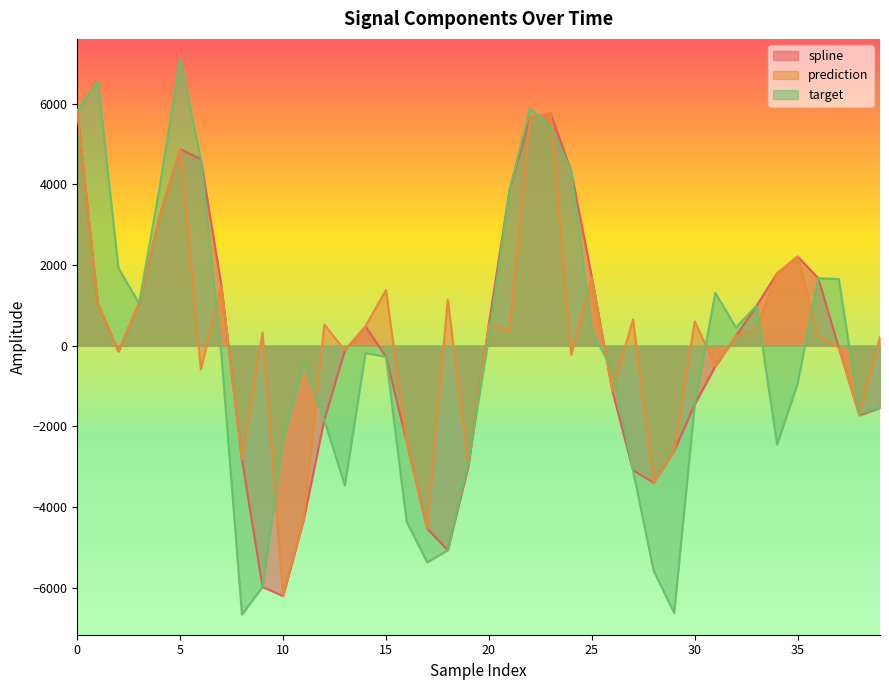

Is the value of target at 32 greater than the value of prediction at 33?

Yes